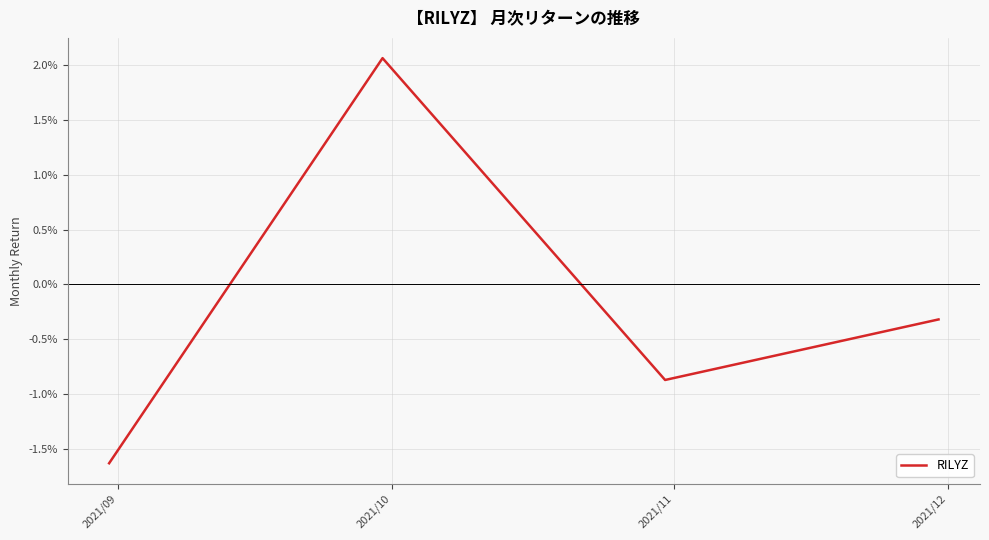

How many interior local valleys (lower than both neighbors) does the data have?

1